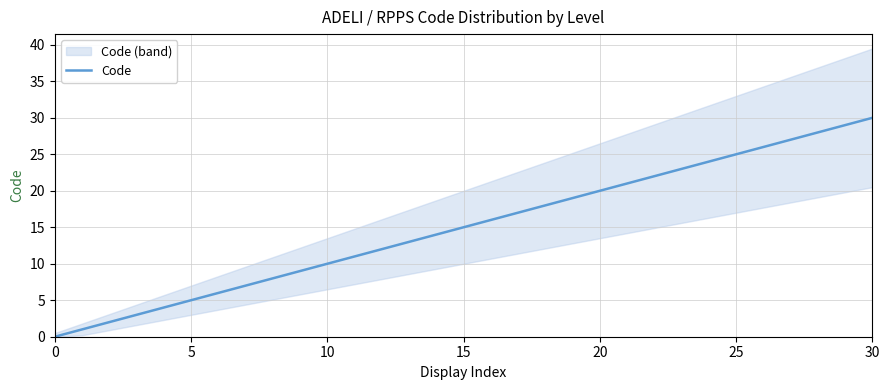

Is it true that Code equals 17 at 10?

False